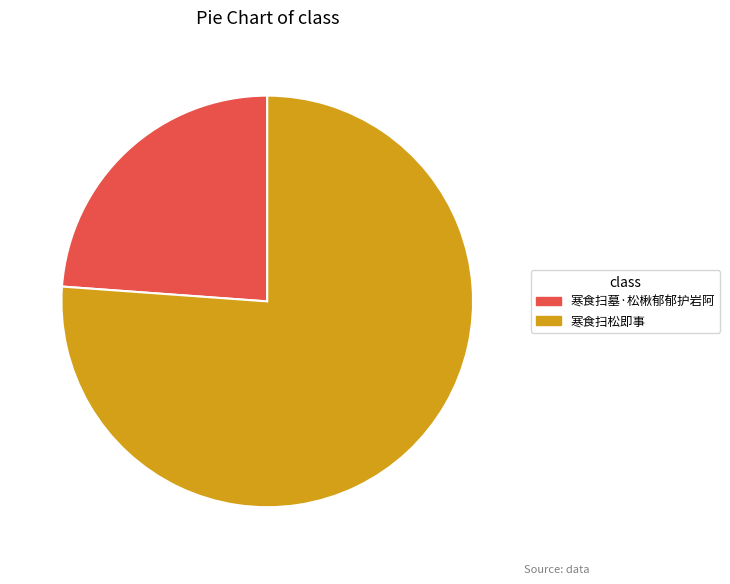

Count the number of slices in the pie.

2